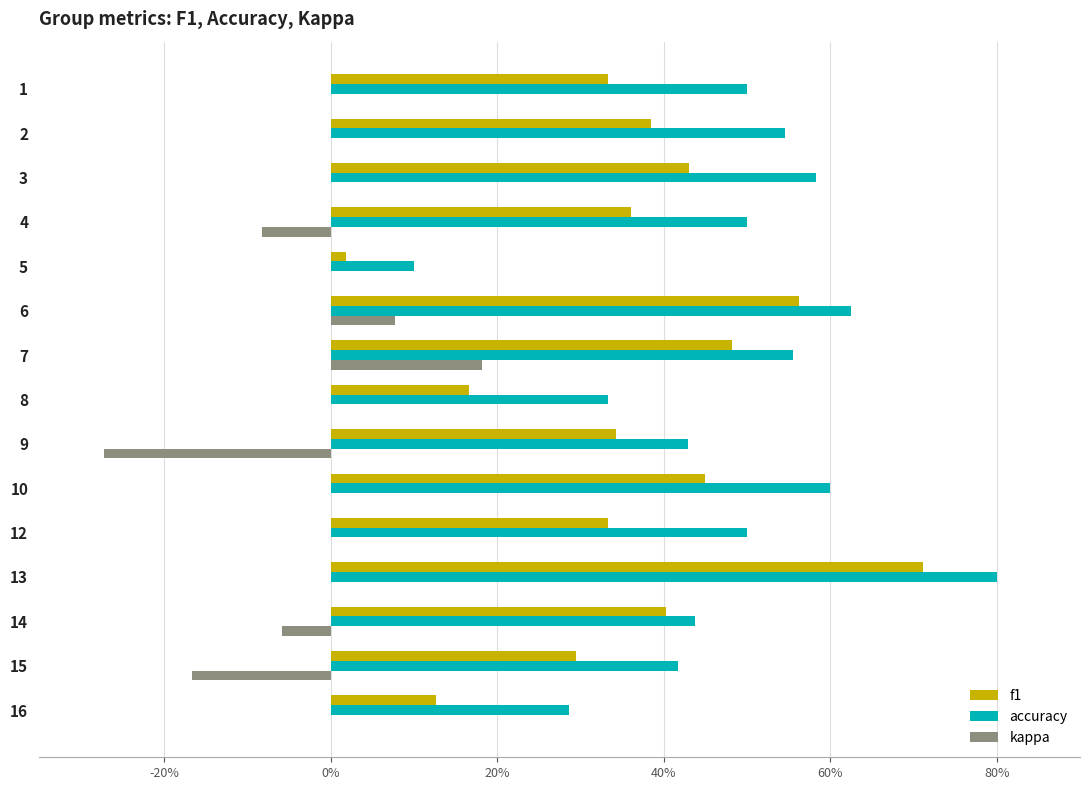

What is the minimum value shown in the chart?

-0.3